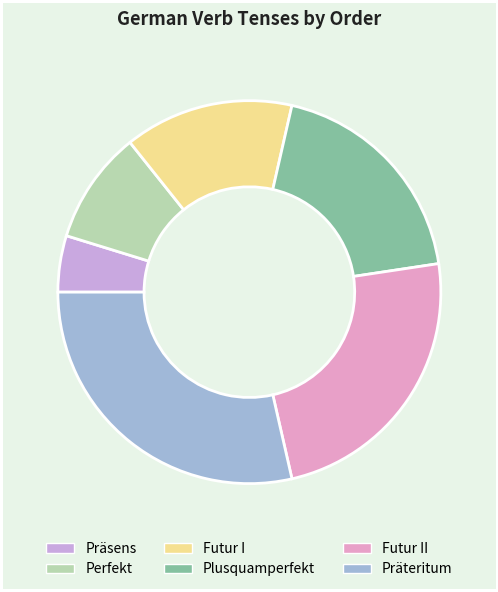

Which category has the smallest portion of the pie?

Präsens